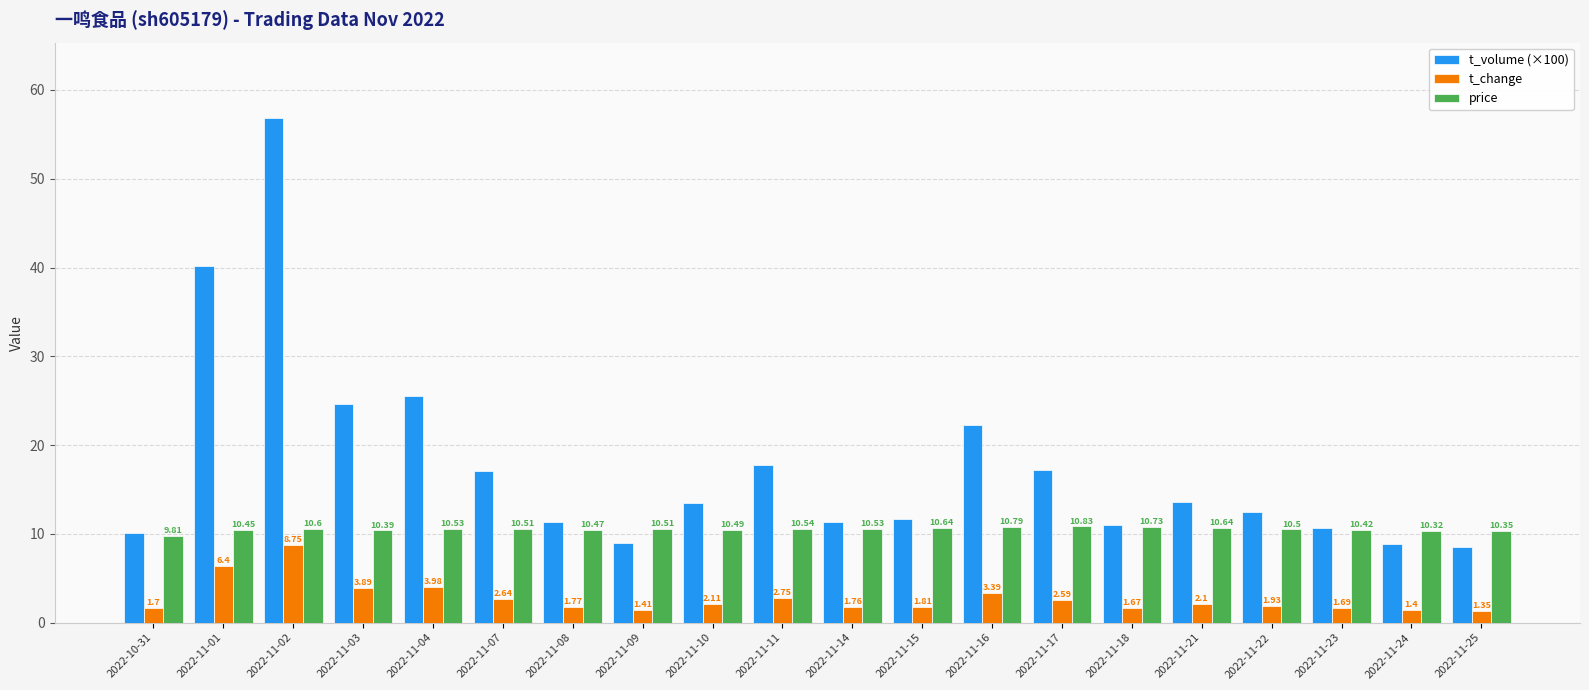

Does the chart contain any negative values?

No